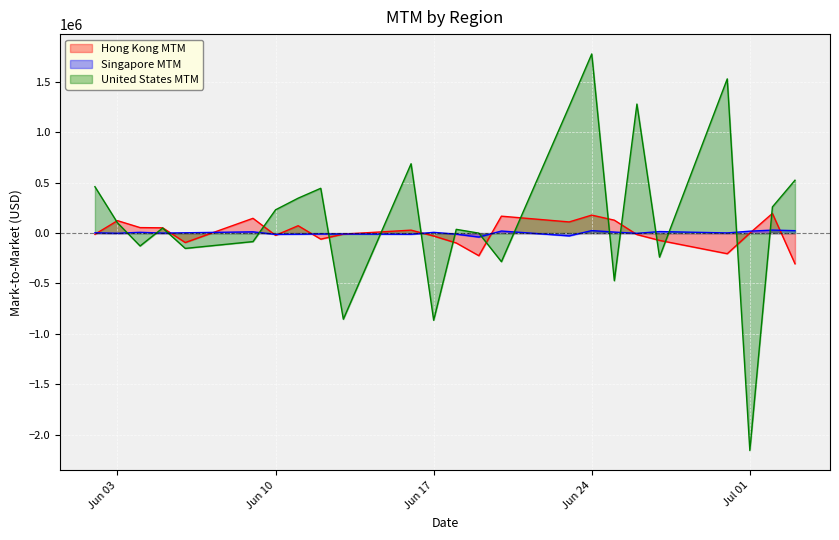

What is the highest value of the United States MTM series?

1779055.8